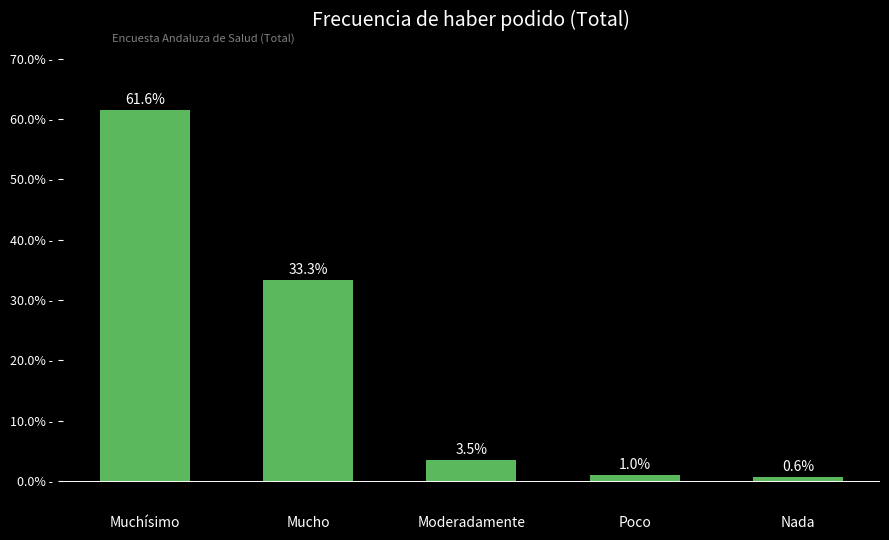

What is the sum of the values at Mucho and Moderadamente?

36.8